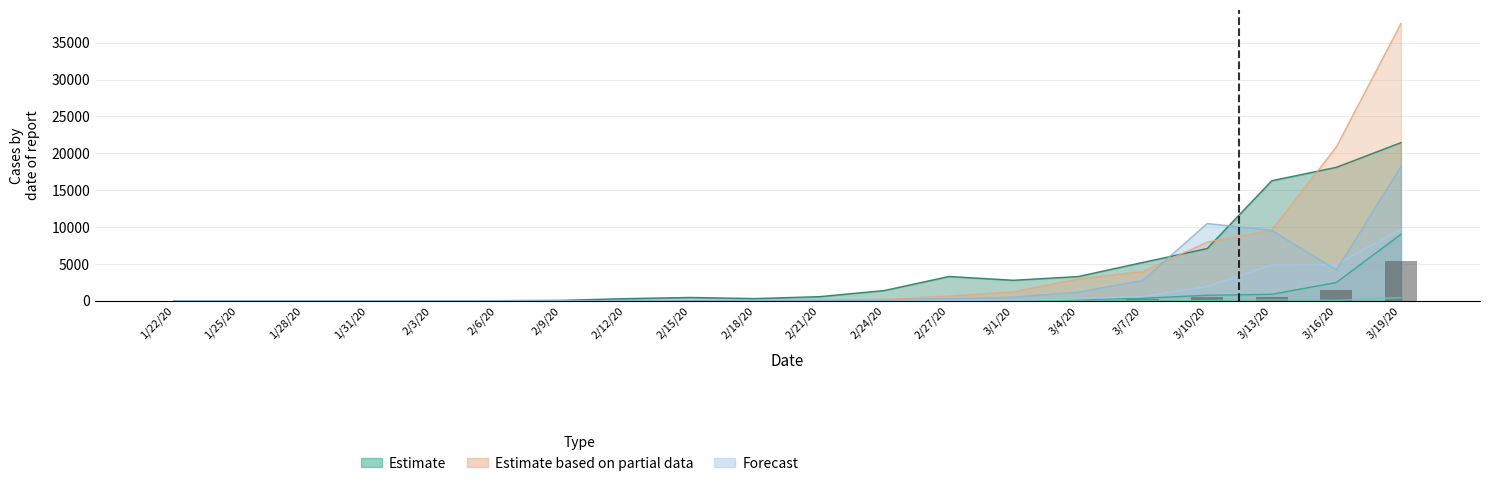

What is the label of the 17th bar from the right?

1/31/20